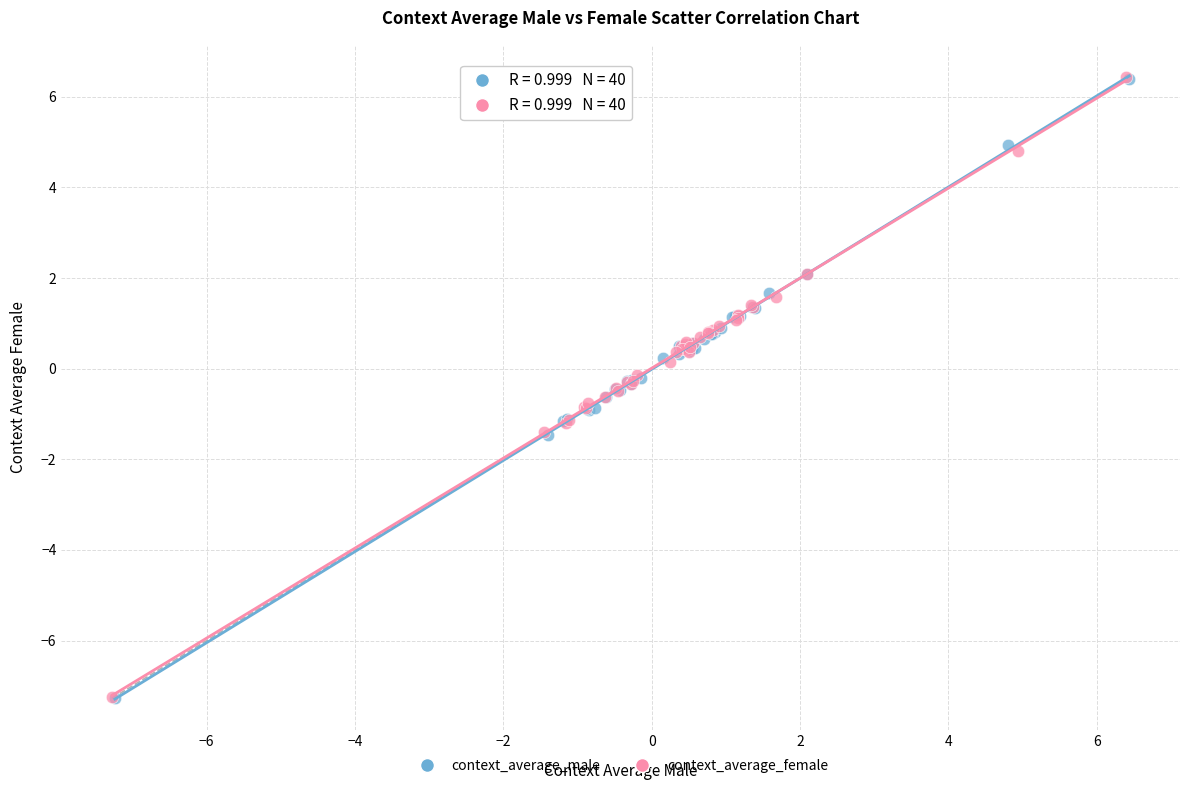

What are all the series names shown in the legend?

context_average_male, context_average_female